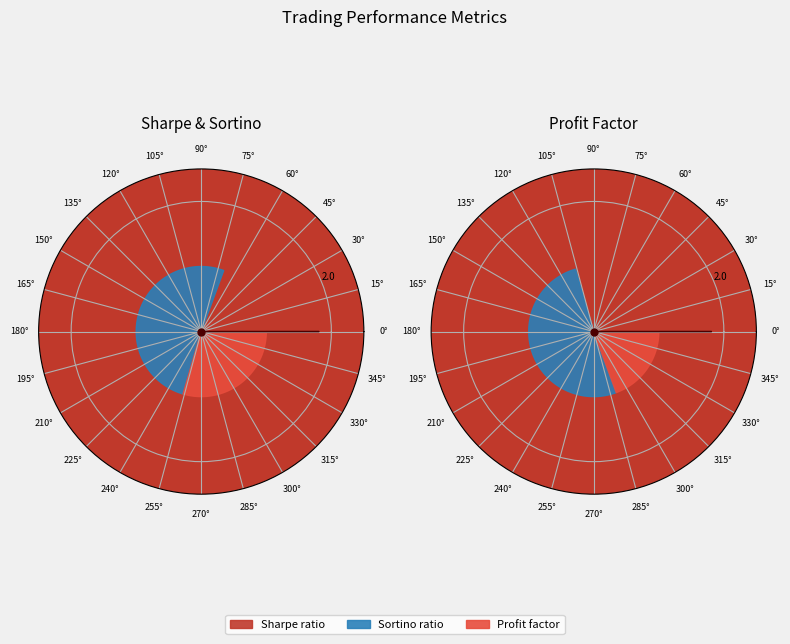

Is the sum of Sharpe ratio and Sortino ratio greater than half?

Yes